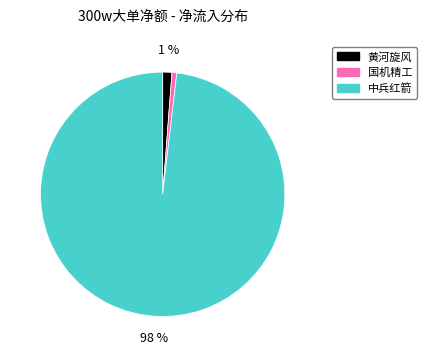

To the nearest percent, what is the average slice percentage?

33%